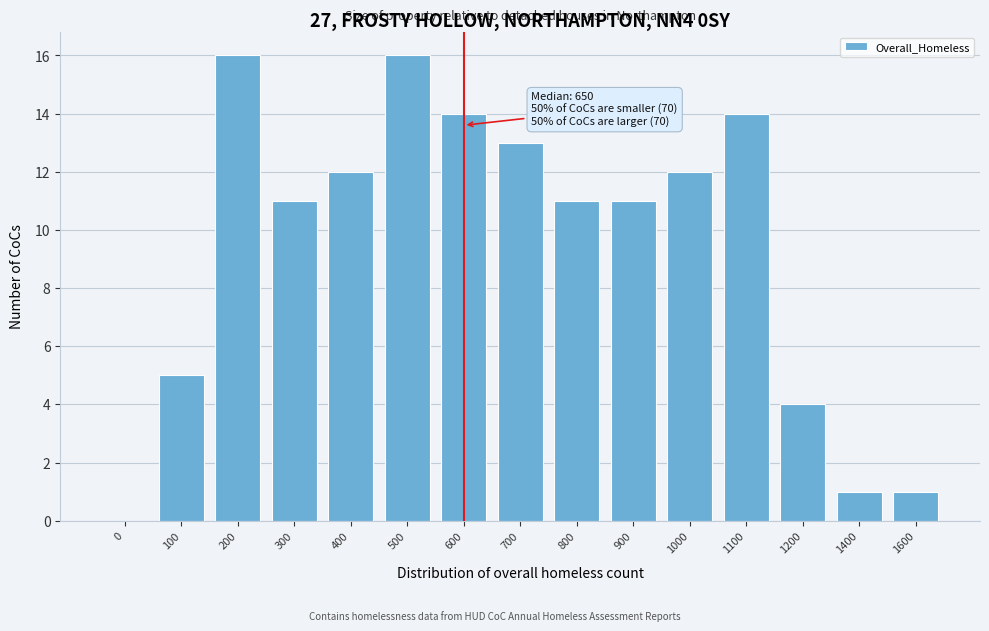

Reading left to right, extract all data points from this chart.

0=0	100=5	200=16	300=11	400=12	500=16	600=14	700=13	800=11	900=11	1000=12	1100=14	1200=4	1400=1	1600=1